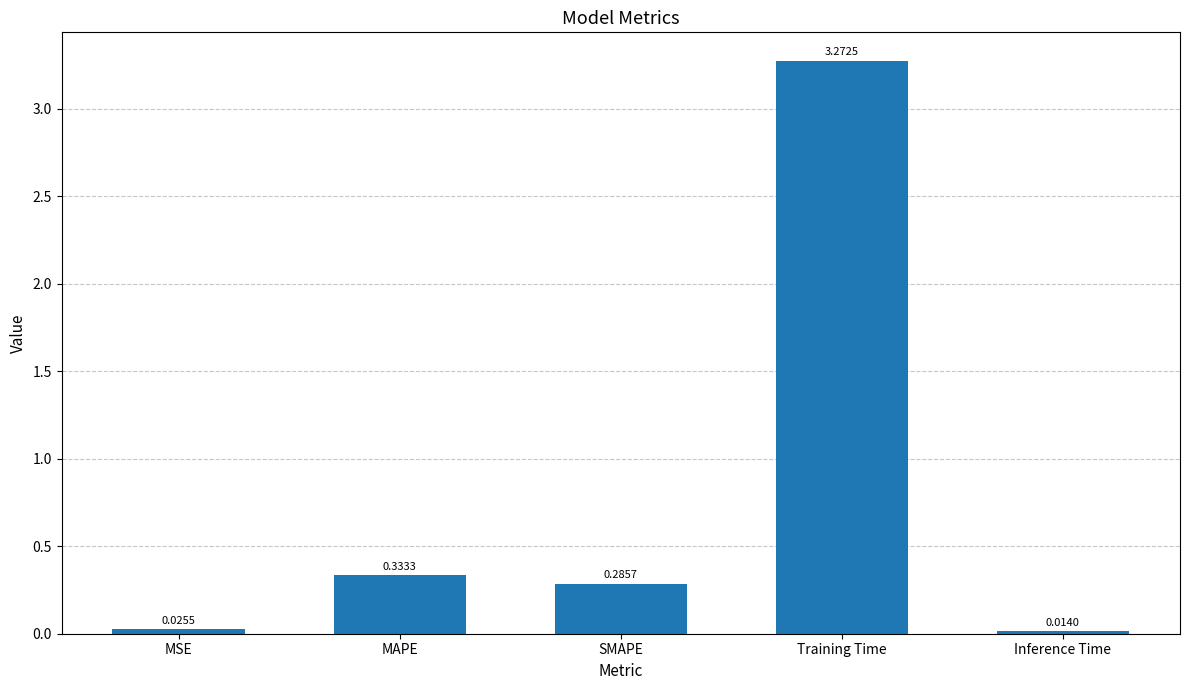

Where is the data nearest to the value 1?

MAPE